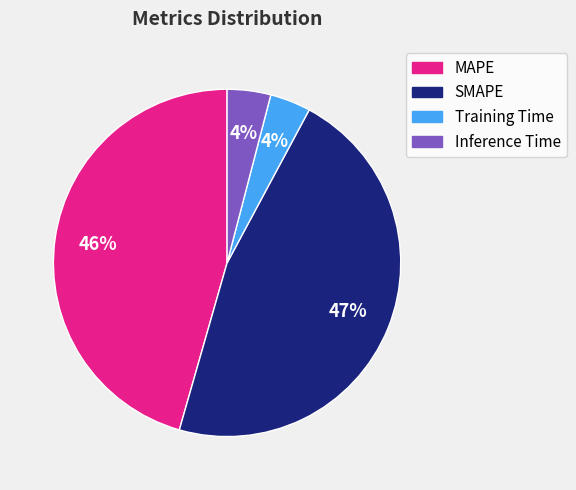

To the nearest percent, what is the difference between the largest and smallest slice percentages?

43%